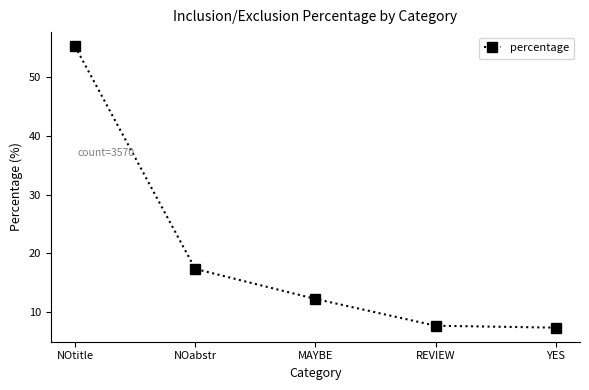

What is the difference between the values at REVIEW and NOabstr?

9.6